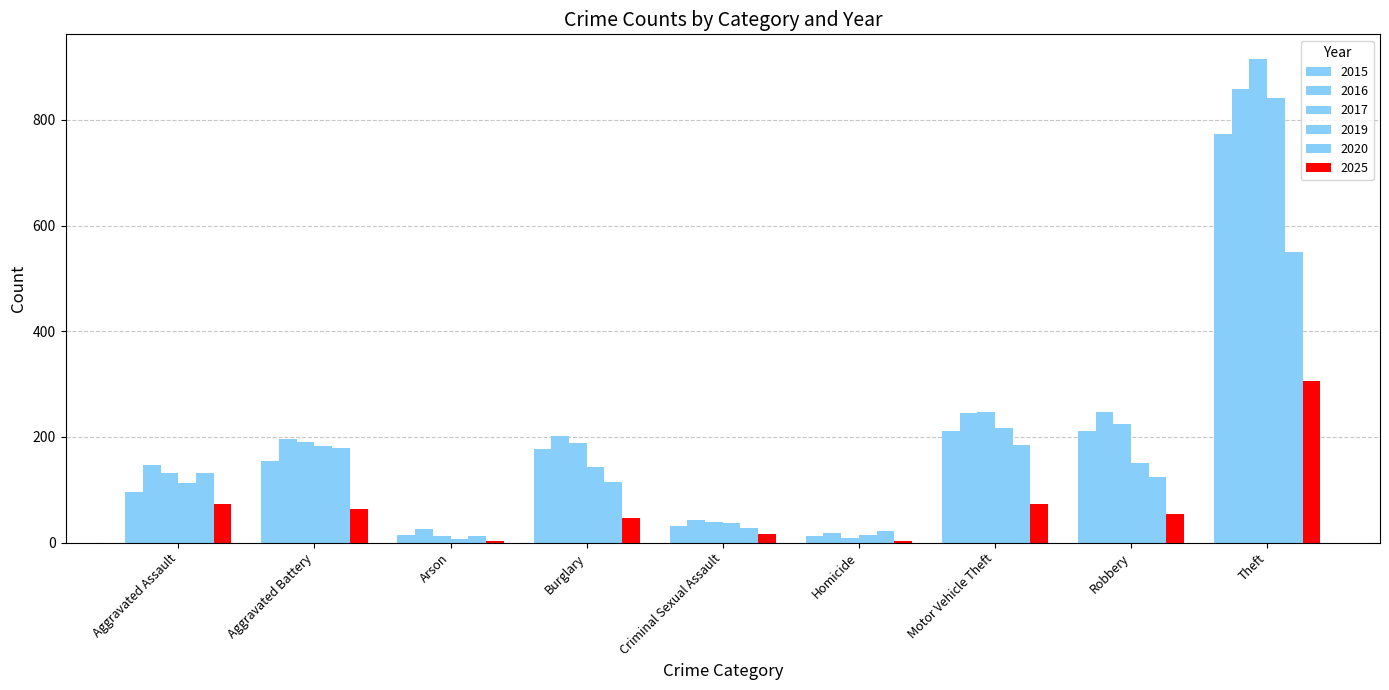

The value of 2025 at Theft is 306. True or false?

True